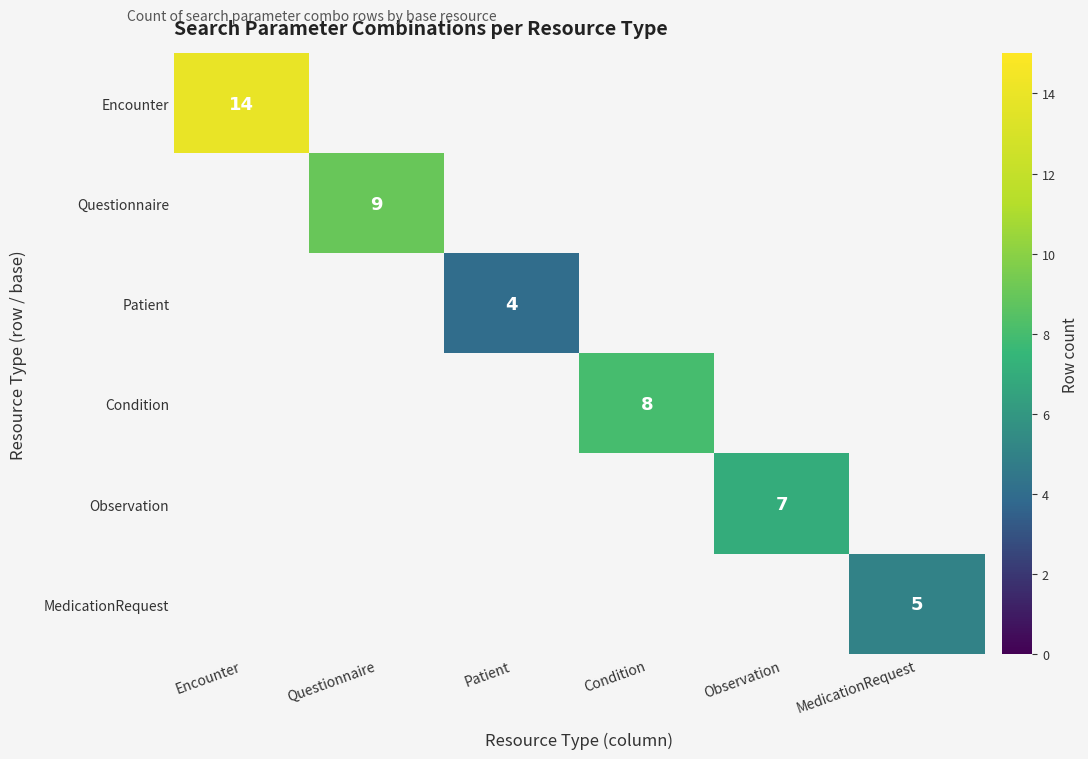

Is the value of Condition at Observation greater than the value of Observation at Condition?

No